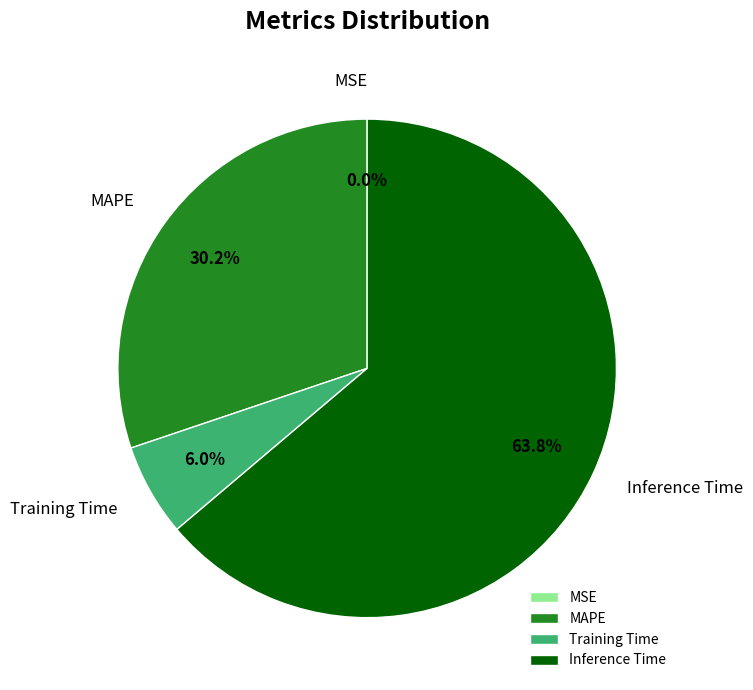

How much of the chart is everything except Training Time?

94.0%